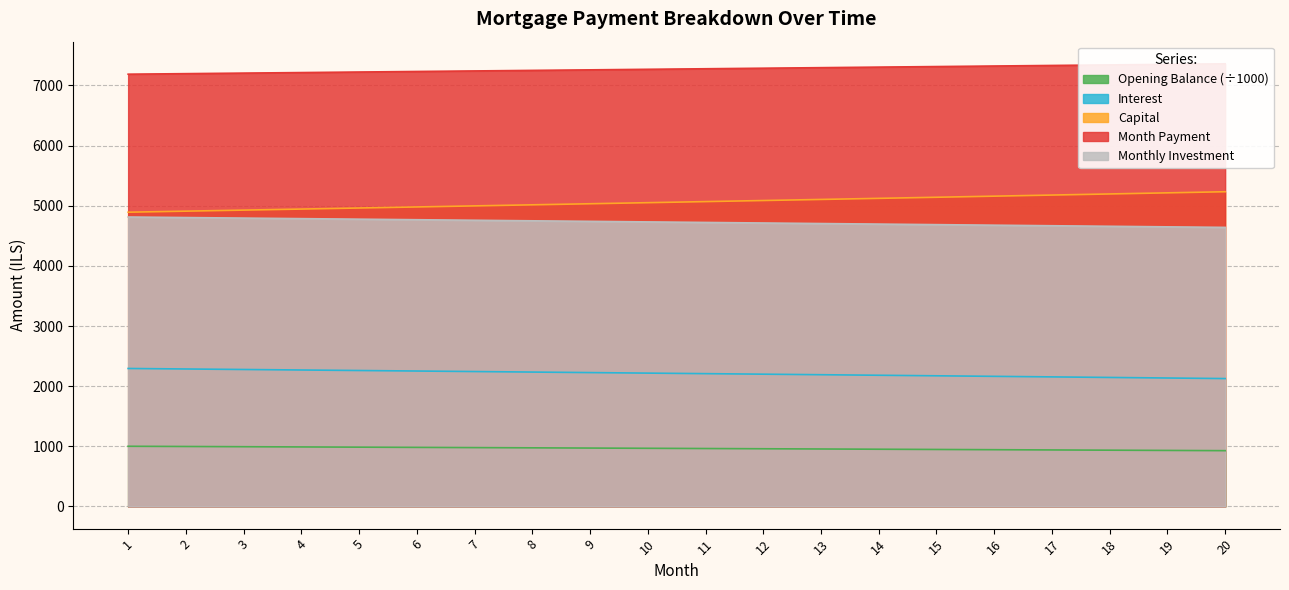

True or false: month_payment and monthly_investment intersect in this chart.

False